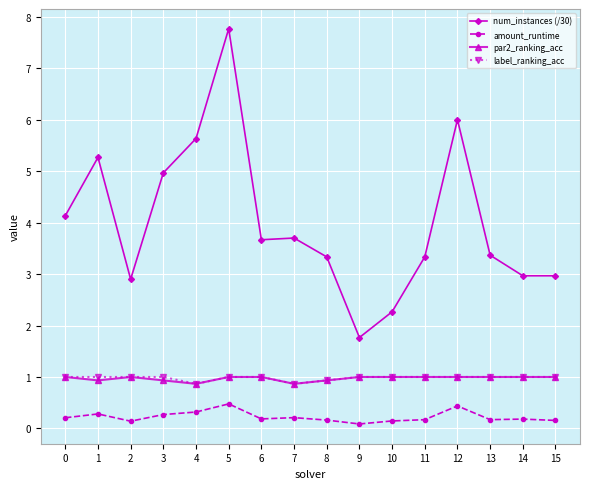

True or false: label_ranking_acc and amount_runtime intersect in this chart.

False